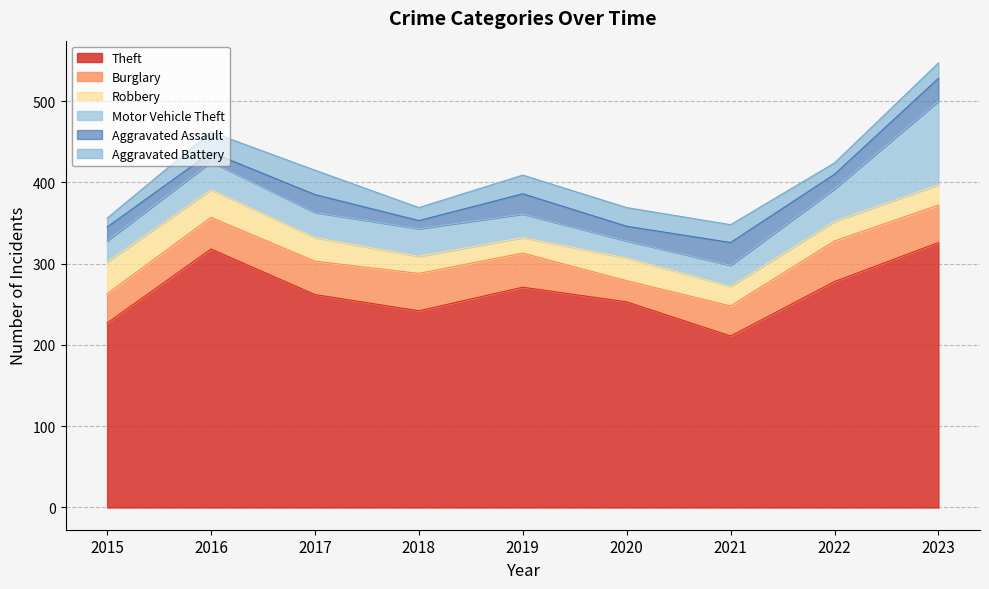

What is the smallest value displayed?

10